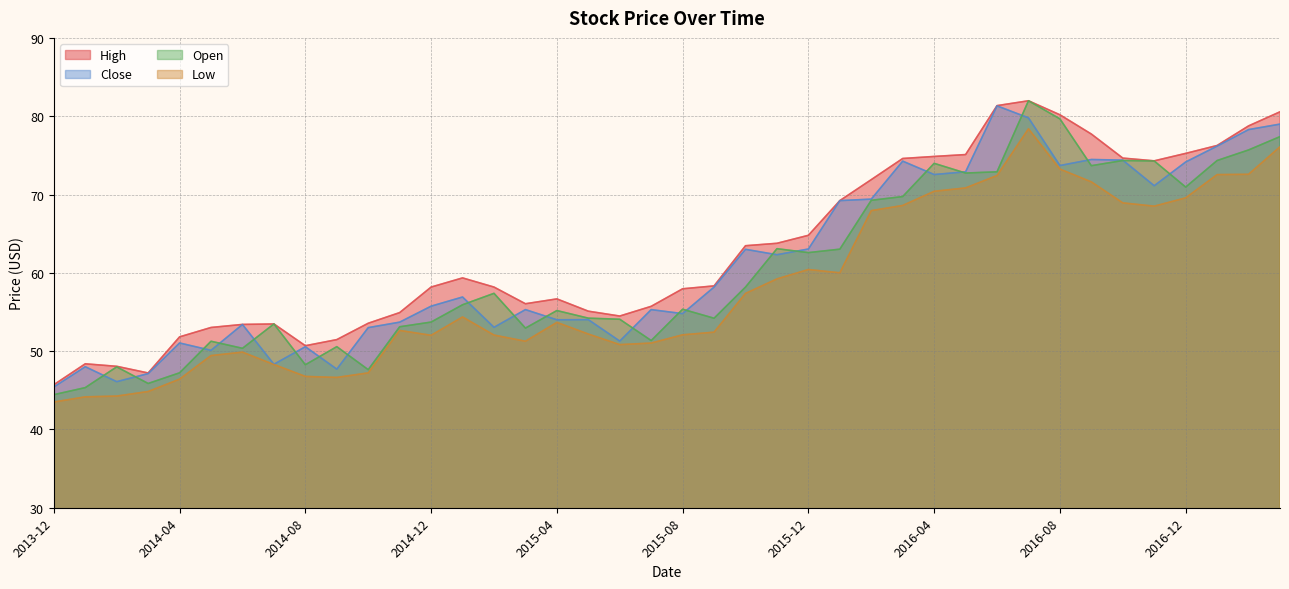

What is the approximate value of Close at 2014-03?

47.1